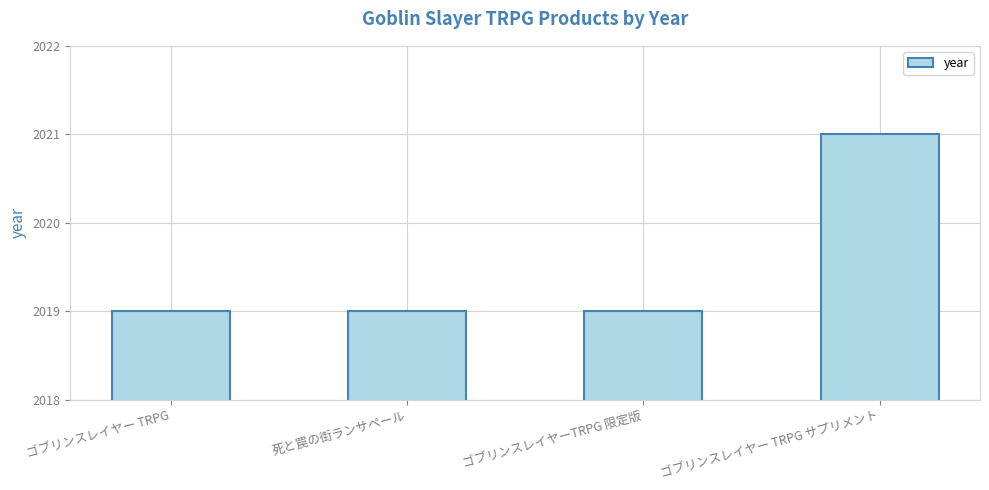

What is the greatest value displayed?

2021